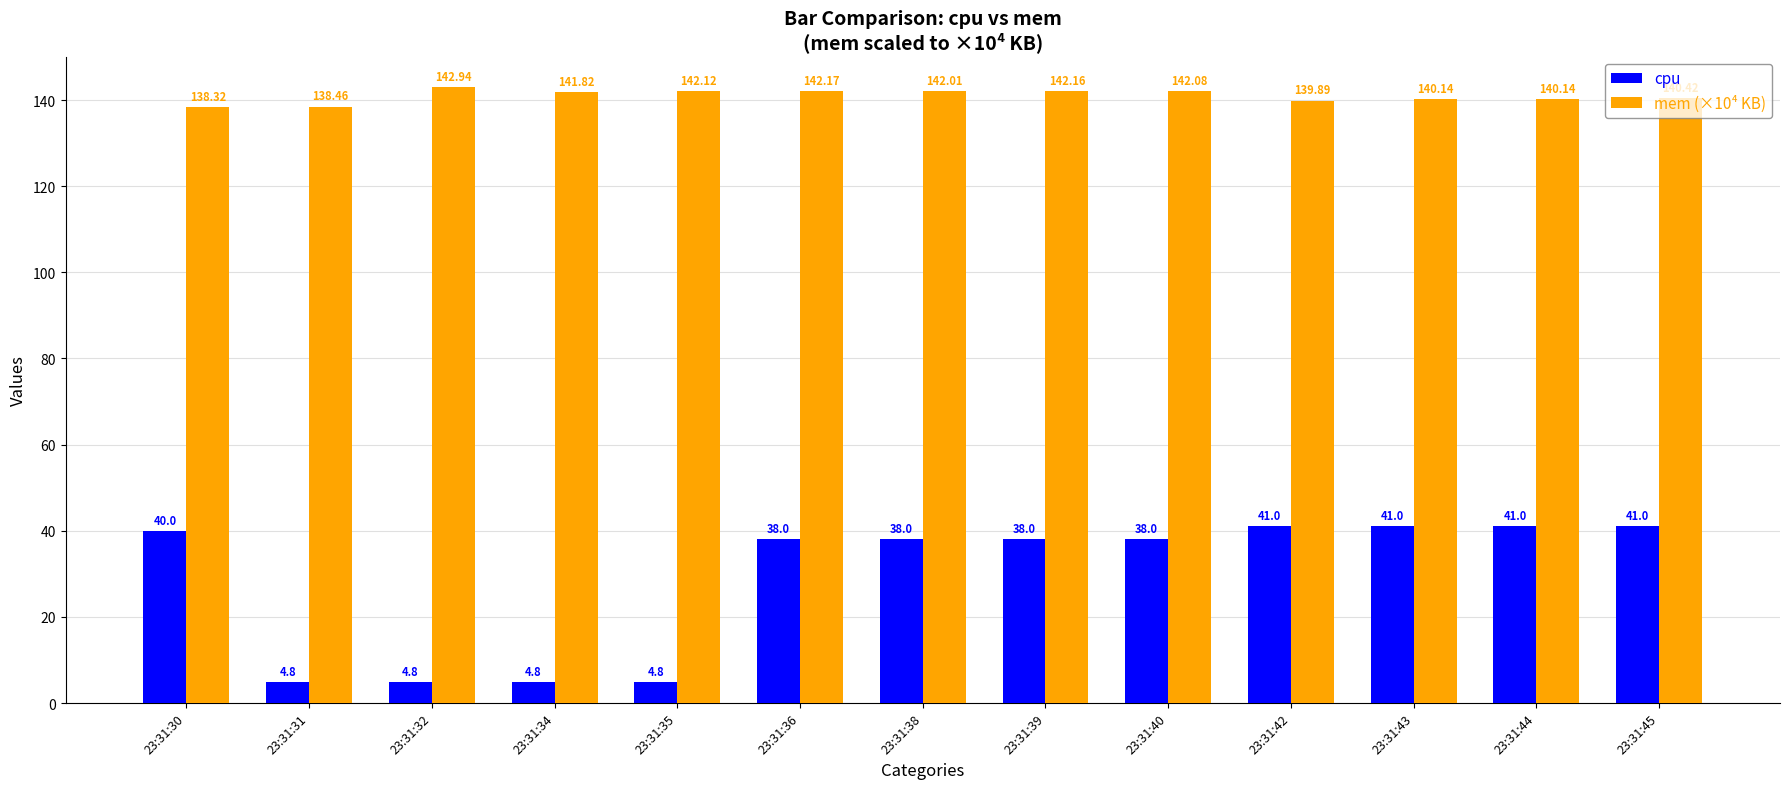

Reading left to right, list all the values displayed in this chart.

cpu: 23:31:30=40.0	23:31:31=4.8	23:31:32=4.8	23:31:34=4.8	23:31:35=4.8	23:31:36=38.0	23:31:38=38.0	23:31:39=38.0	23:31:40=38.0	23:31:42=41.0	23:31:43=41.0	23:31:44=41.0	23:31:45=41.0
mem (×10⁴ KB): 23:31:30=138.3	23:31:31=138.5	23:31:32=142.9	23:31:34=141.8	23:31:35=142.1	23:31:36=142.2	23:31:38=142.0	23:31:39=142.2	23:31:40=142.1	23:31:42=139.9	23:31:43=140.1	23:31:44=140.1	23:31:45=140.4